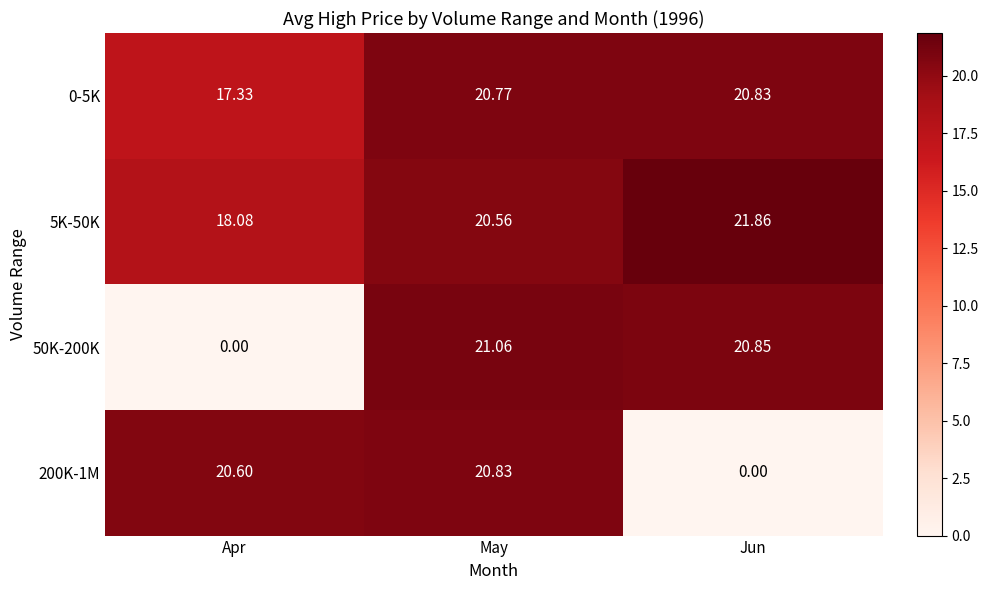

Which series has the largest total across all categories?

5K-50K